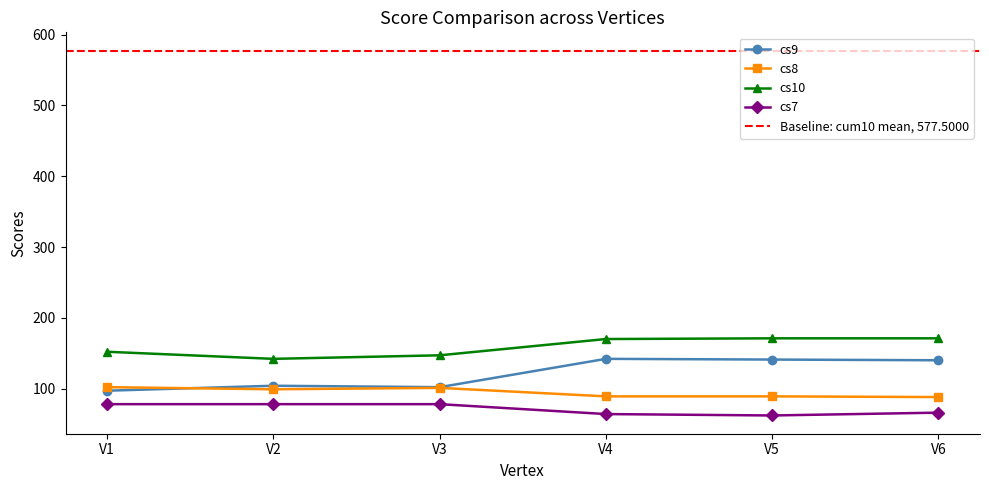

True or false: cs10 and cs8 cross at least once.

False